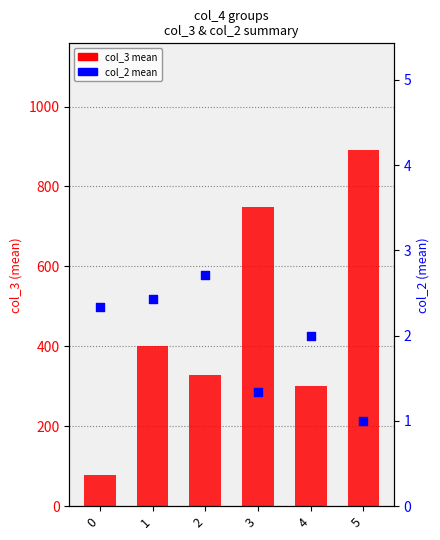

Which series has the widest spread of Y values?

col_3 mean